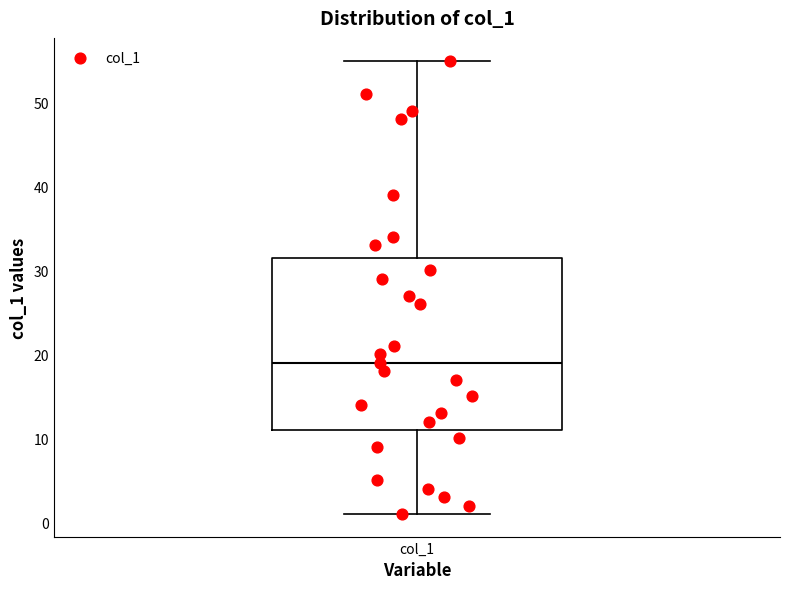

Read this box plot against the y-axis: the position of the median line, the range covered by the box, and the ends of both whiskers. The values are not printed on the chart, so give them approximately, as read against the axis.

median 19, box 11 to 32, whiskers 1 to 55